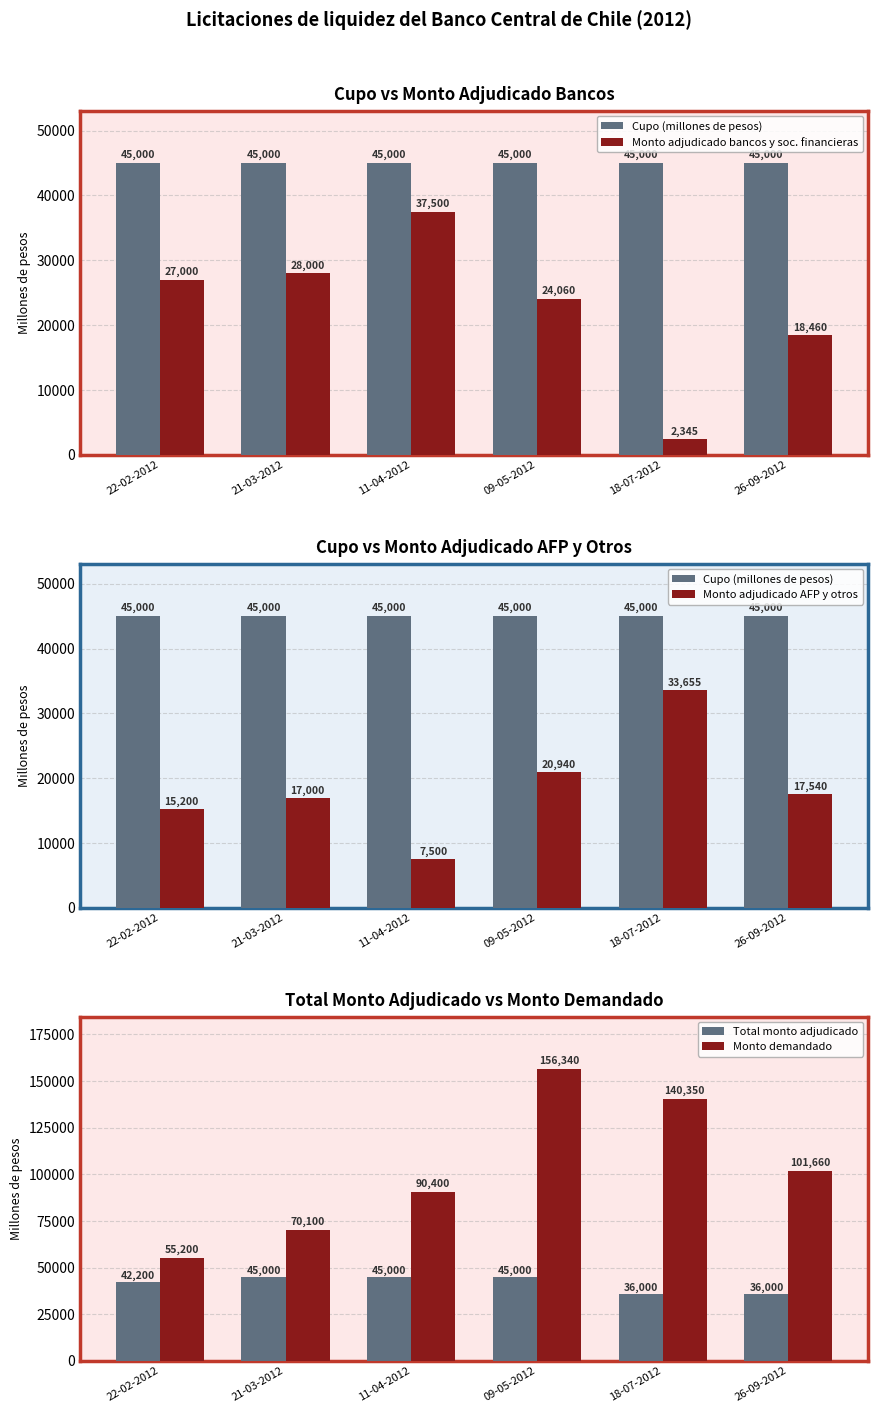

Where is Monto adjudicado AFP y otros nearest to the value 20577?

09-05-2012